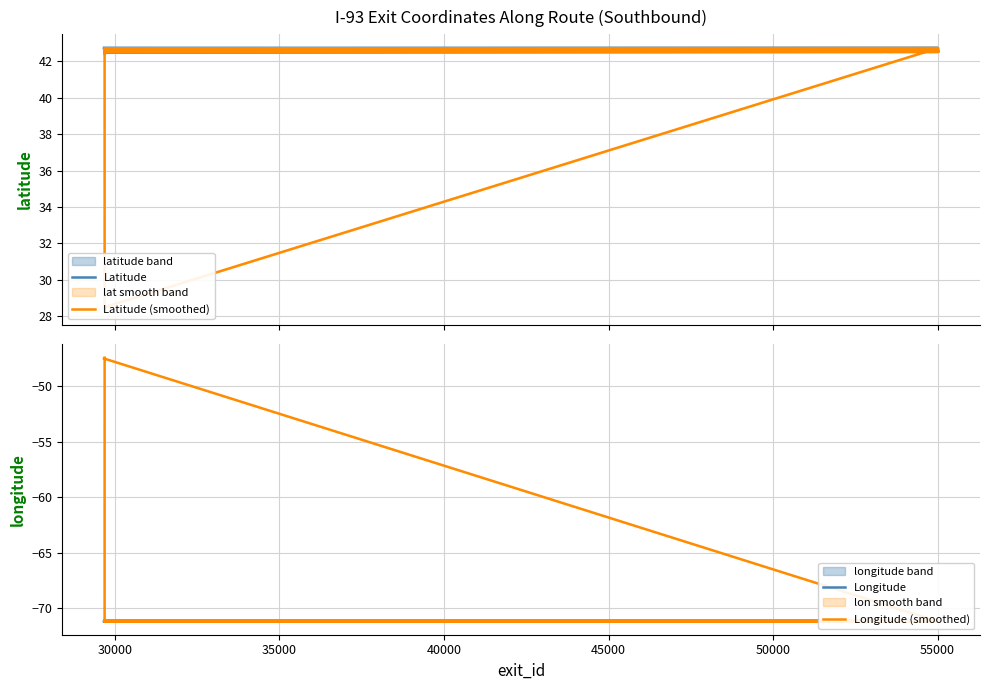

What is the difference between the second highest and minimum values in the Latitude (smoothed) series?

14.4